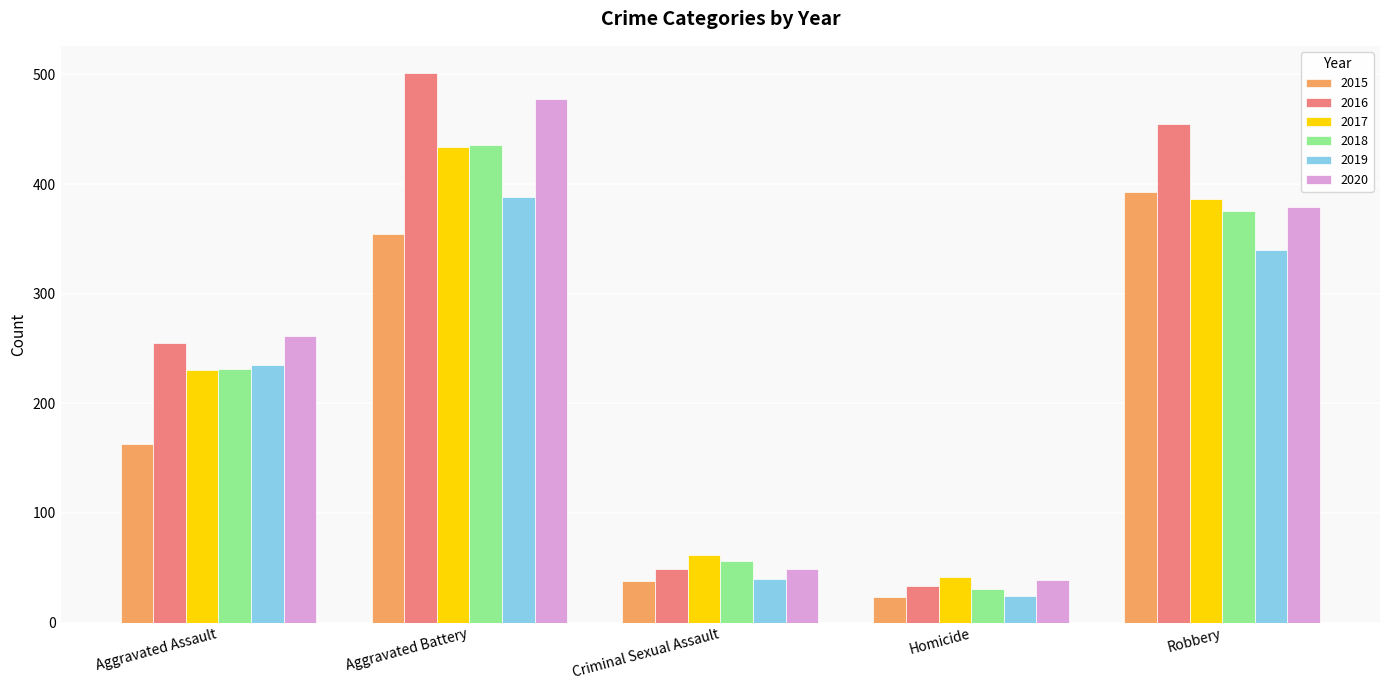

What is the smallest value displayed?

23